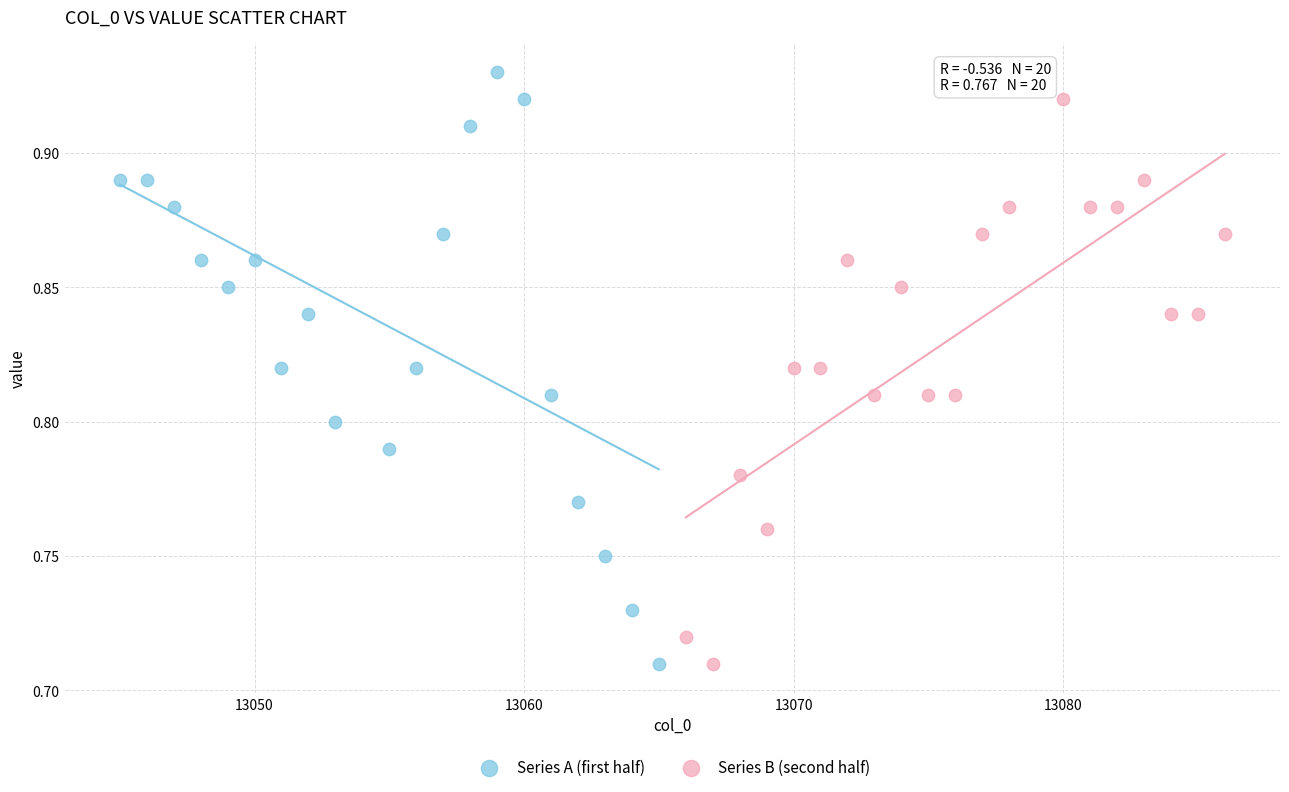

Which series reaches the maximum Y coordinate?

Series A (first half)